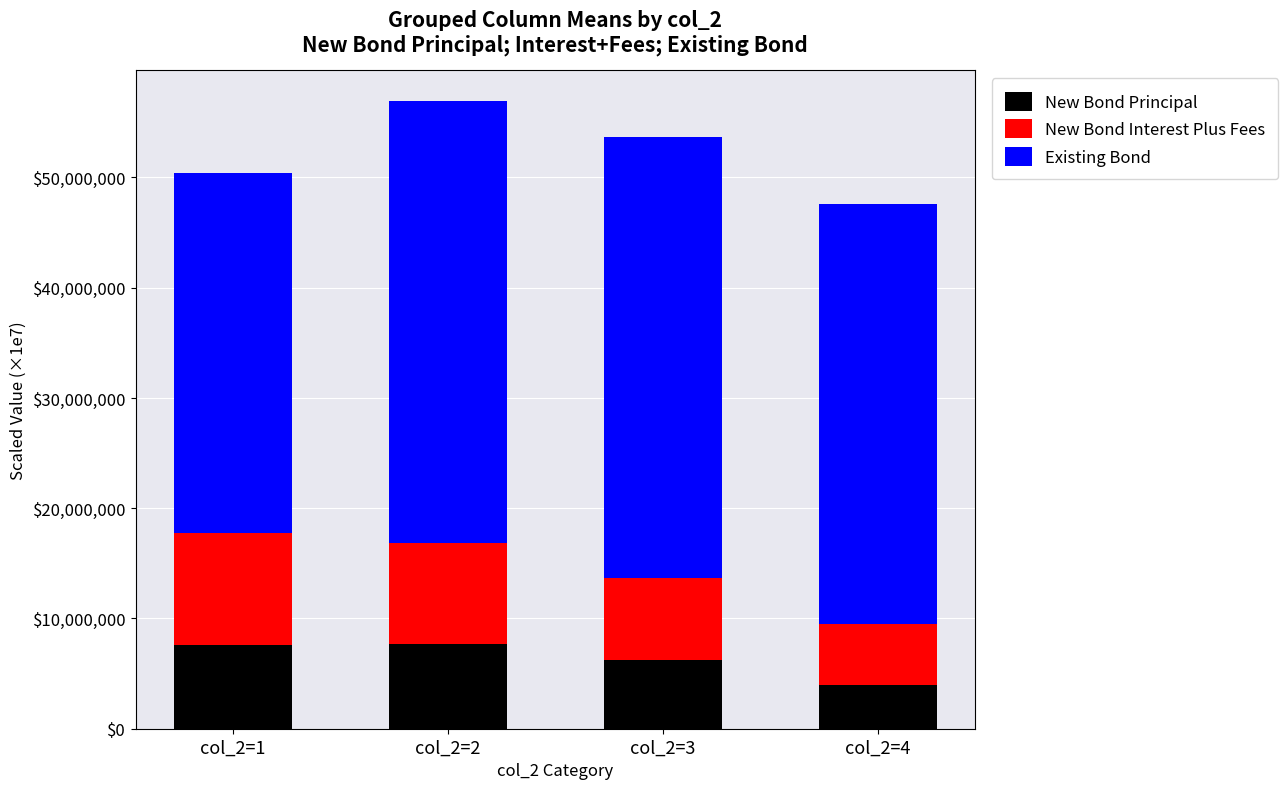

What is the total value across all series at col_2=3?

53635586.7